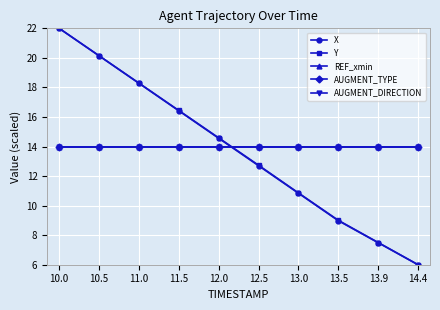

After their last crossing, which series has the higher values: AUGMENT_TYPE or Y?

AUGMENT_TYPE